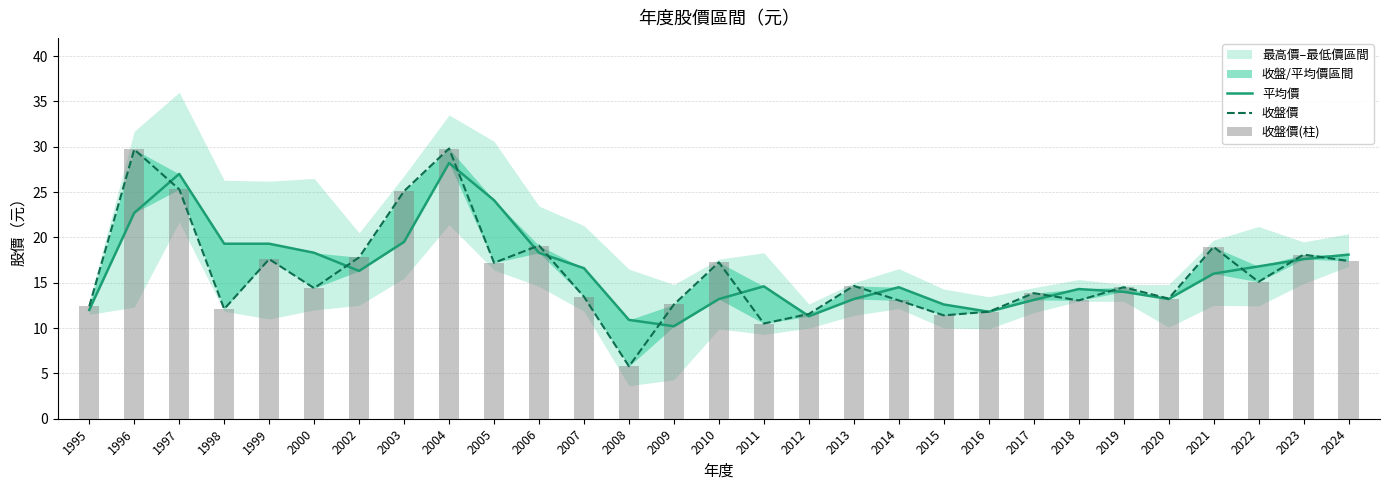

At which category is the sum across all series the highest?

2004